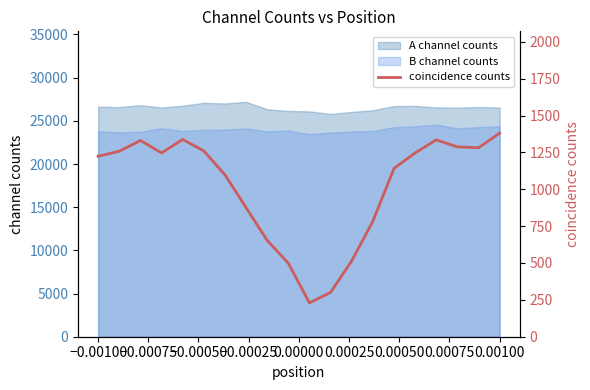

What is the lowest value of the A channel counts series?

25795